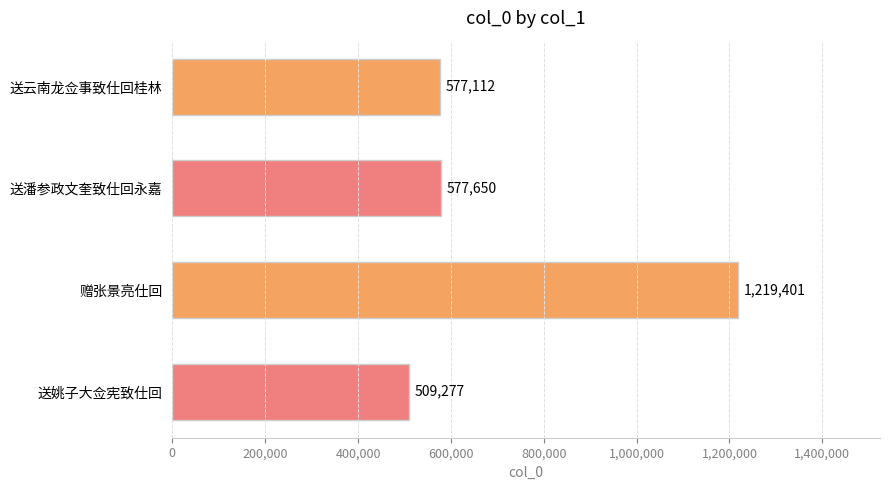

List the labels in order of value, largest first.

赠张景亮仕回, 送潘参政文奎致仕回永嘉, 送云南龙佥事致仕回桂林, 送姚子大佥宪致仕回